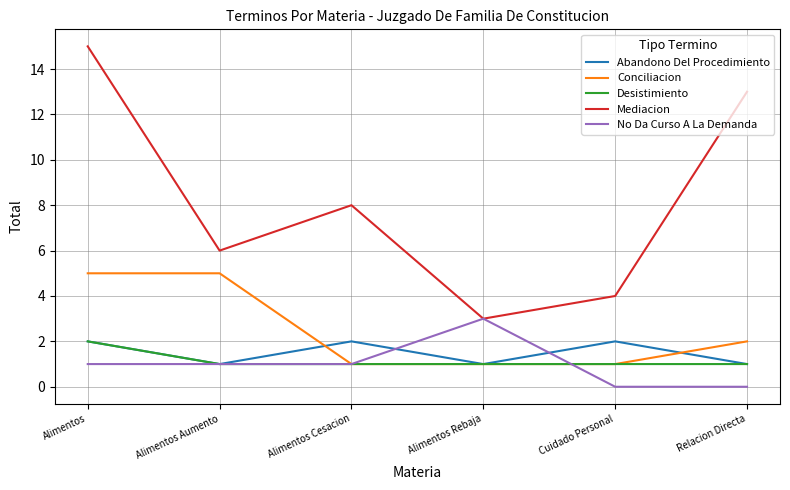

In No Da Curso A La Demanda, how many points are higher than both neighbors (excluding endpoints)?

1